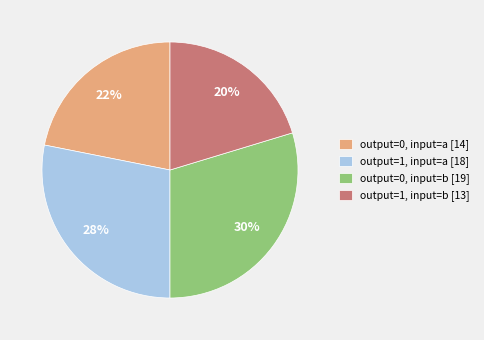

Which category has the biggest portion of the pie?

output=0, input=b [19]